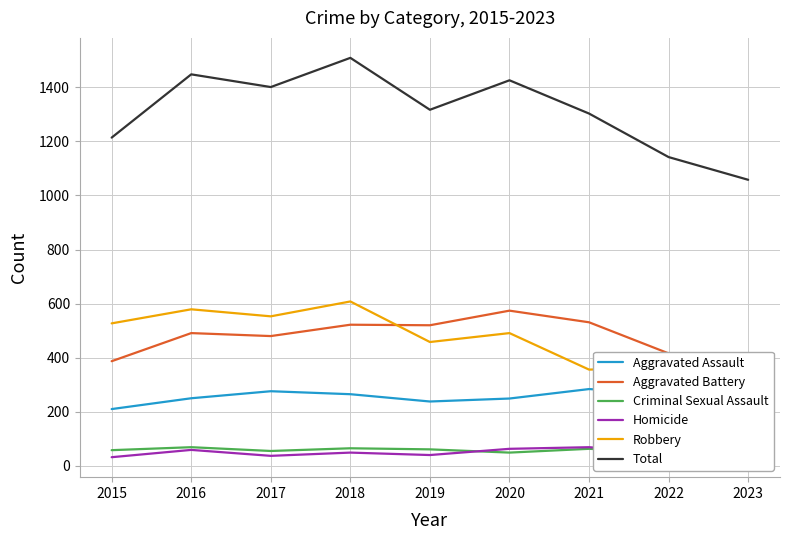

How many categories are shown in the chart?

9